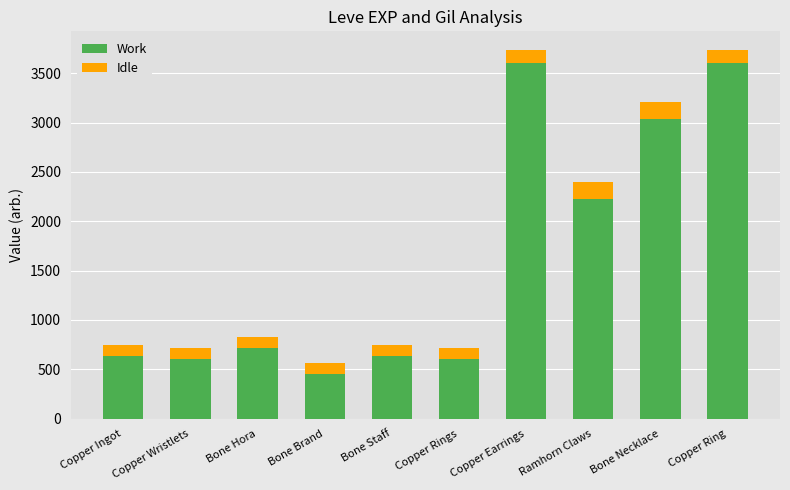

What are all the series names shown in the legend?

Work, Idle